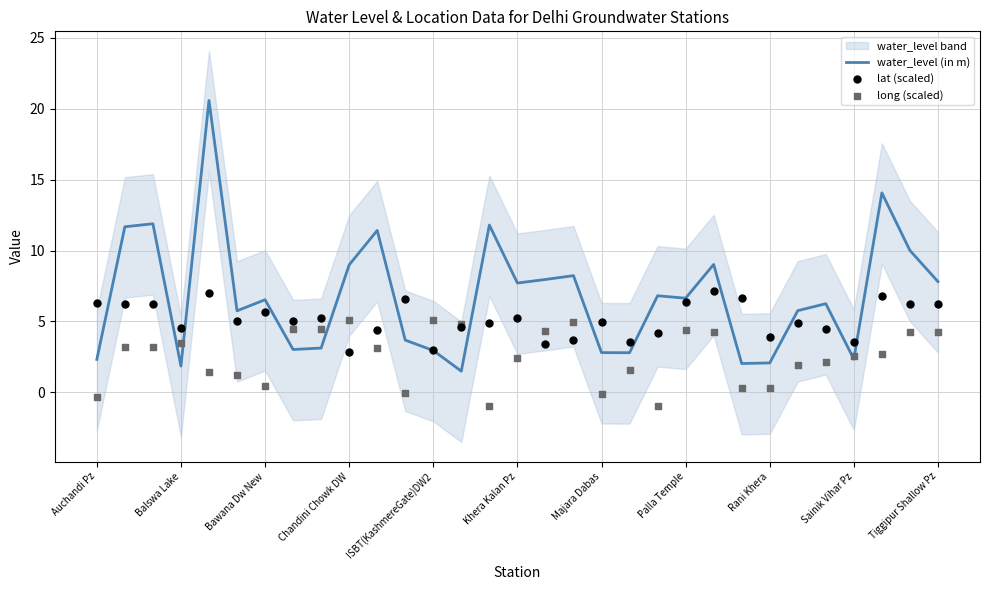

At how many categories does at least one series exceed 6?

20